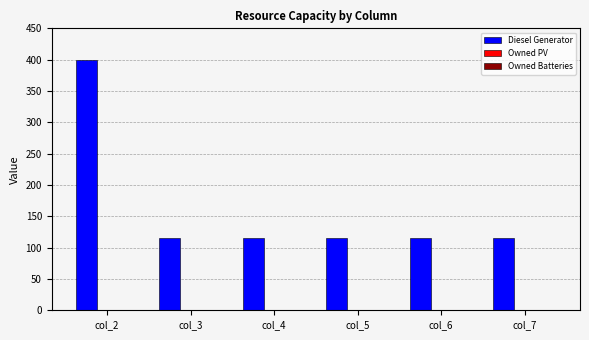

The value at col_7 is 42. True or false?

False